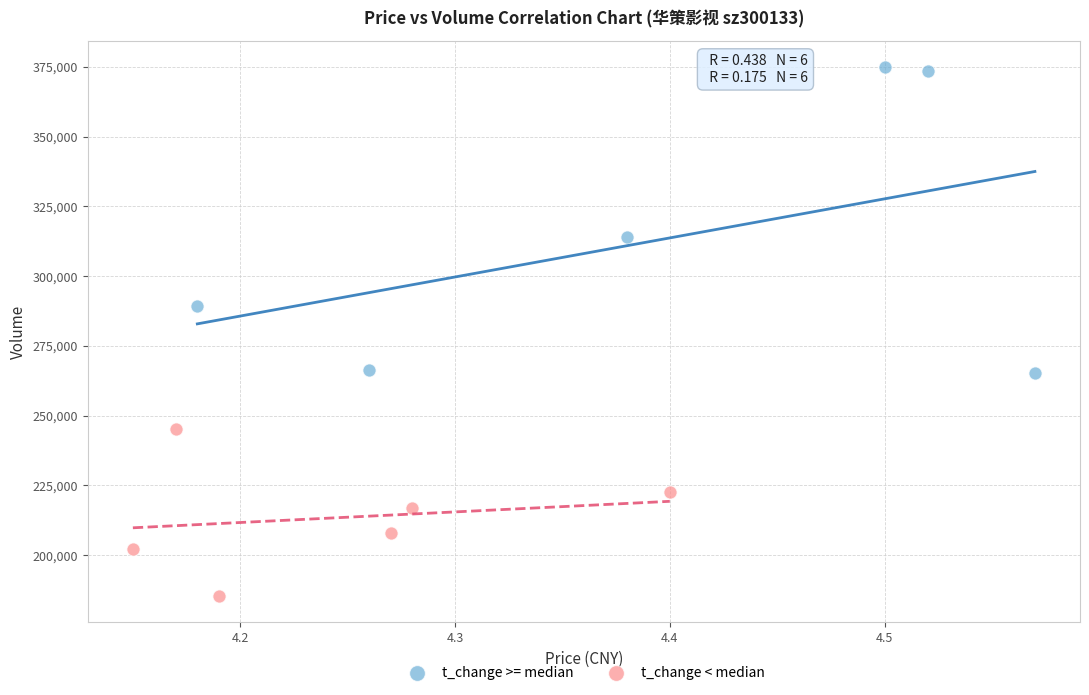

Which series has the largest Y range (max minus min)?

t_change >= median